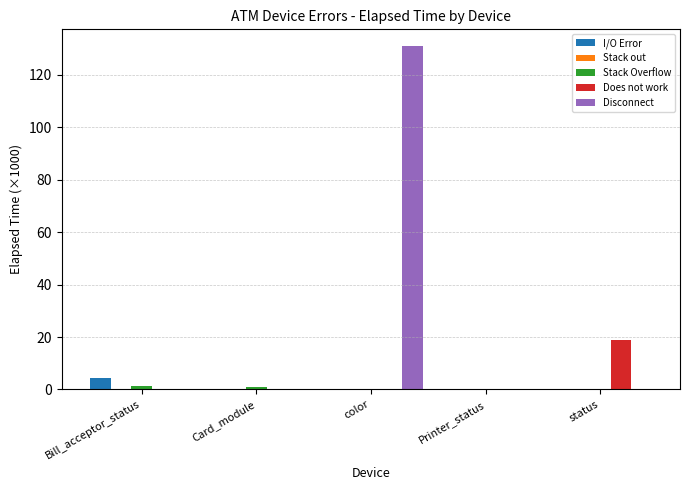

What is the sum of all Disconnect values?

130.8